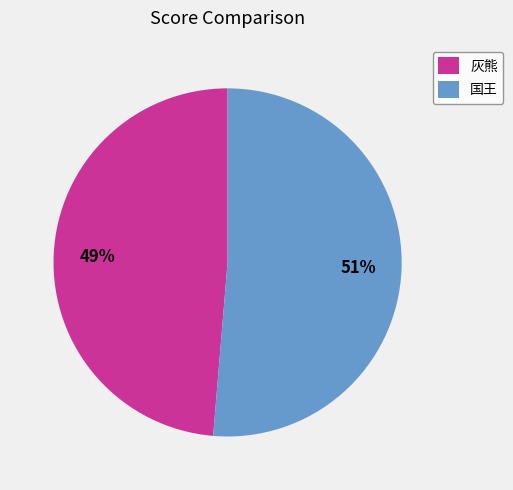

Count the number of slices in the pie.

2